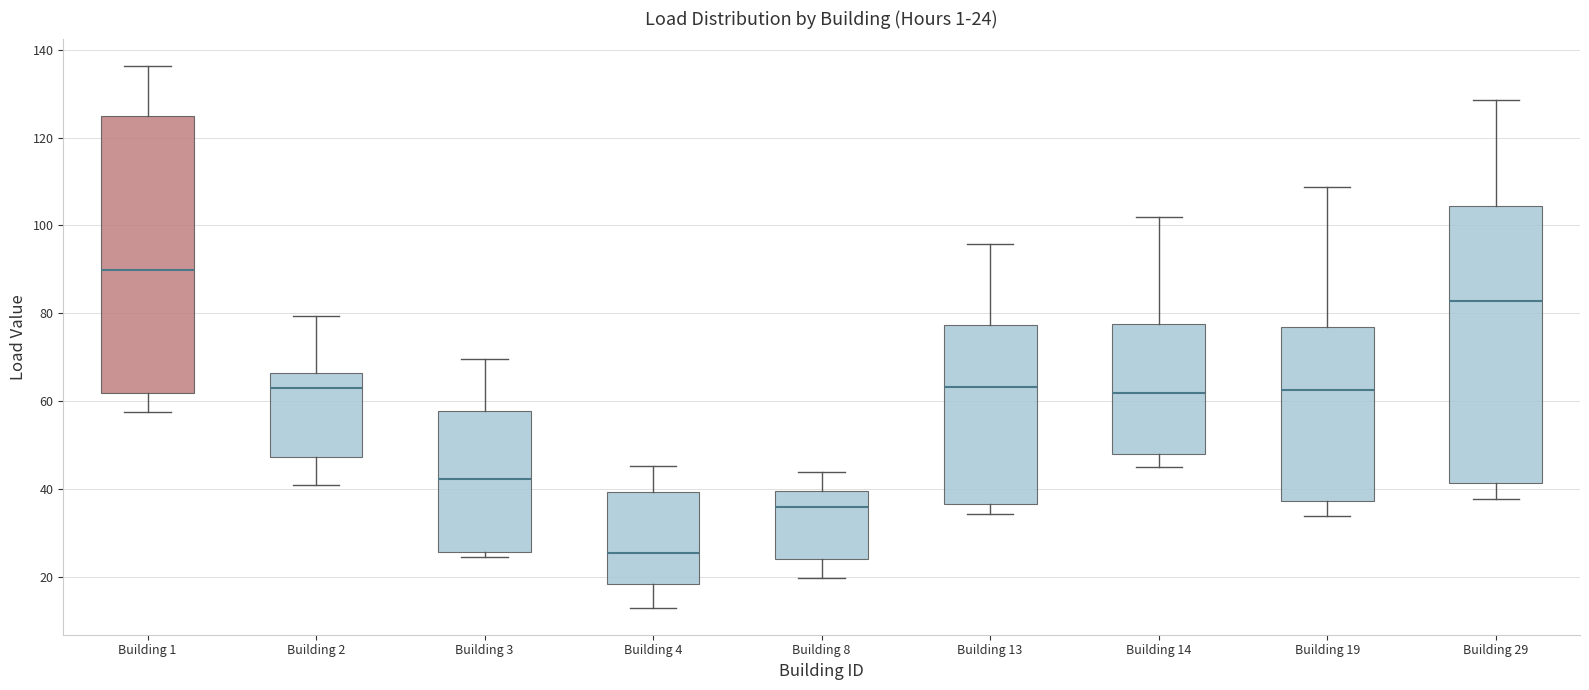

Which box's median line is the lowest?

Building 4